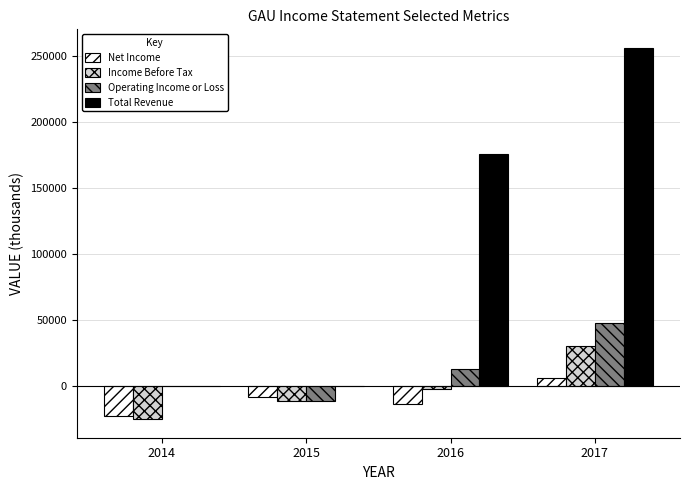

At which category is the sum across all series the highest?

2017